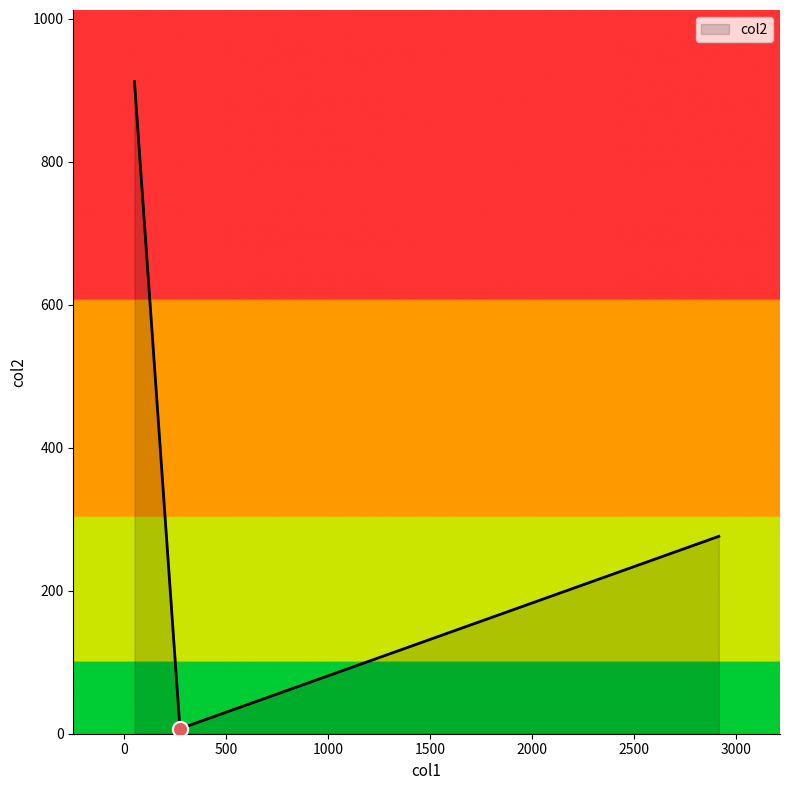

What is the difference between the maximum and minimum values?

905